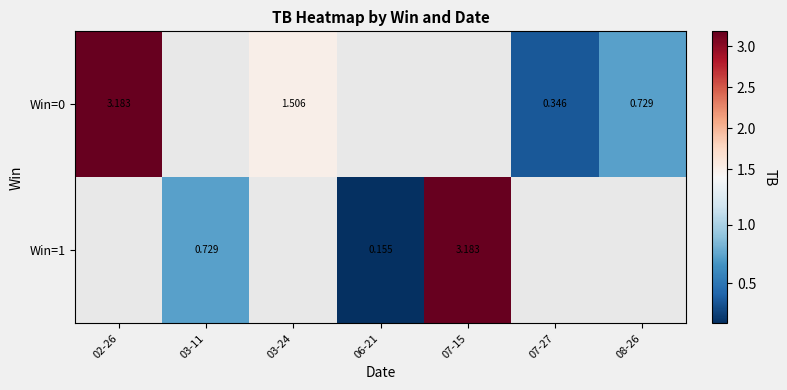

Which has a higher value, 03-11 or 03-24?

03-24